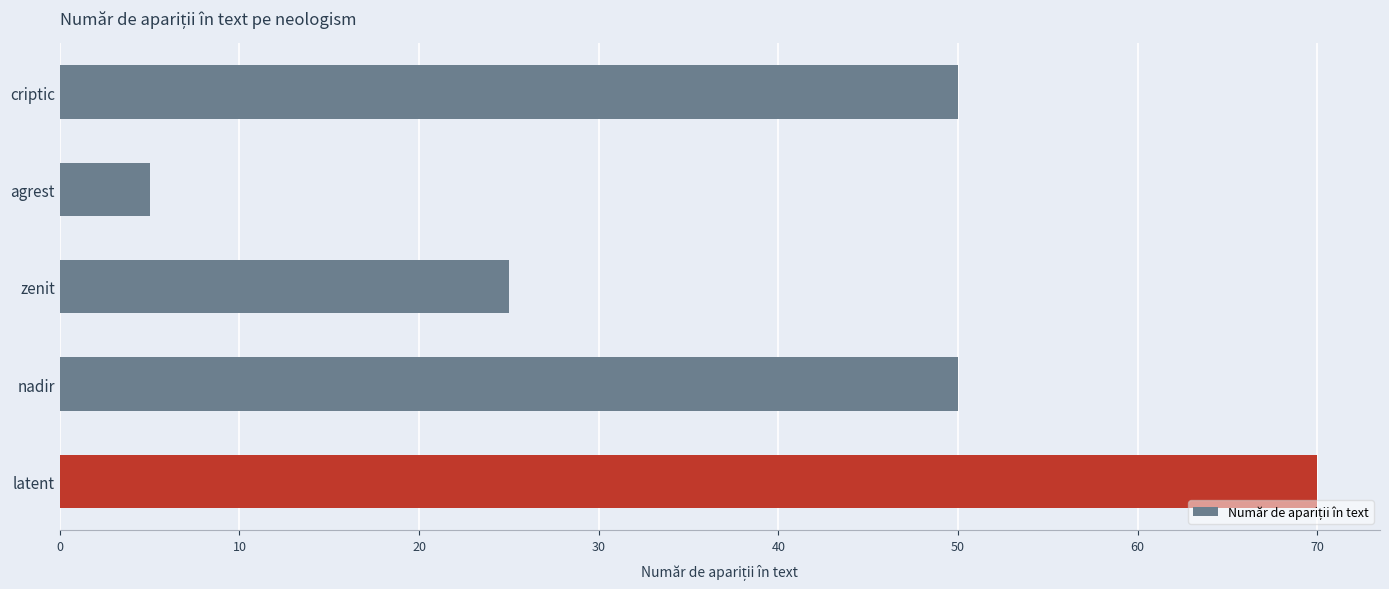

What is the sum of all values?

200